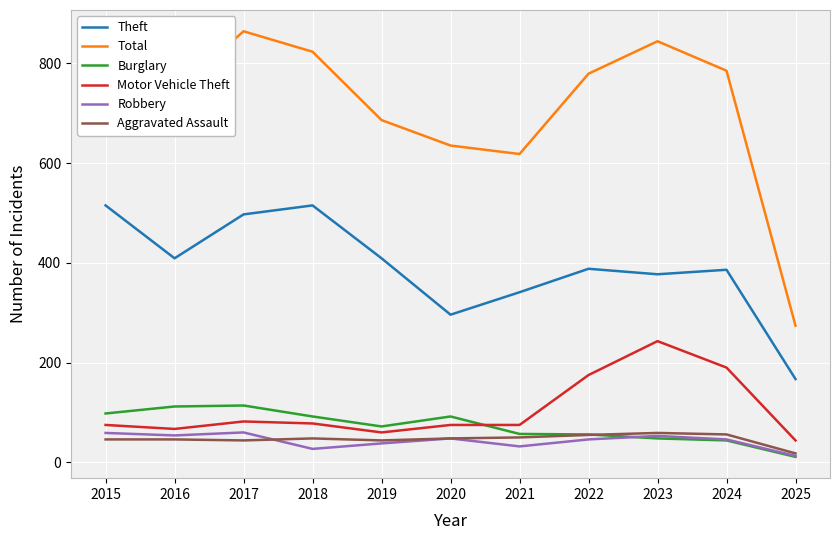

Between 2016 and 2023, which series saw the biggest shift?

Motor Vehicle Theft